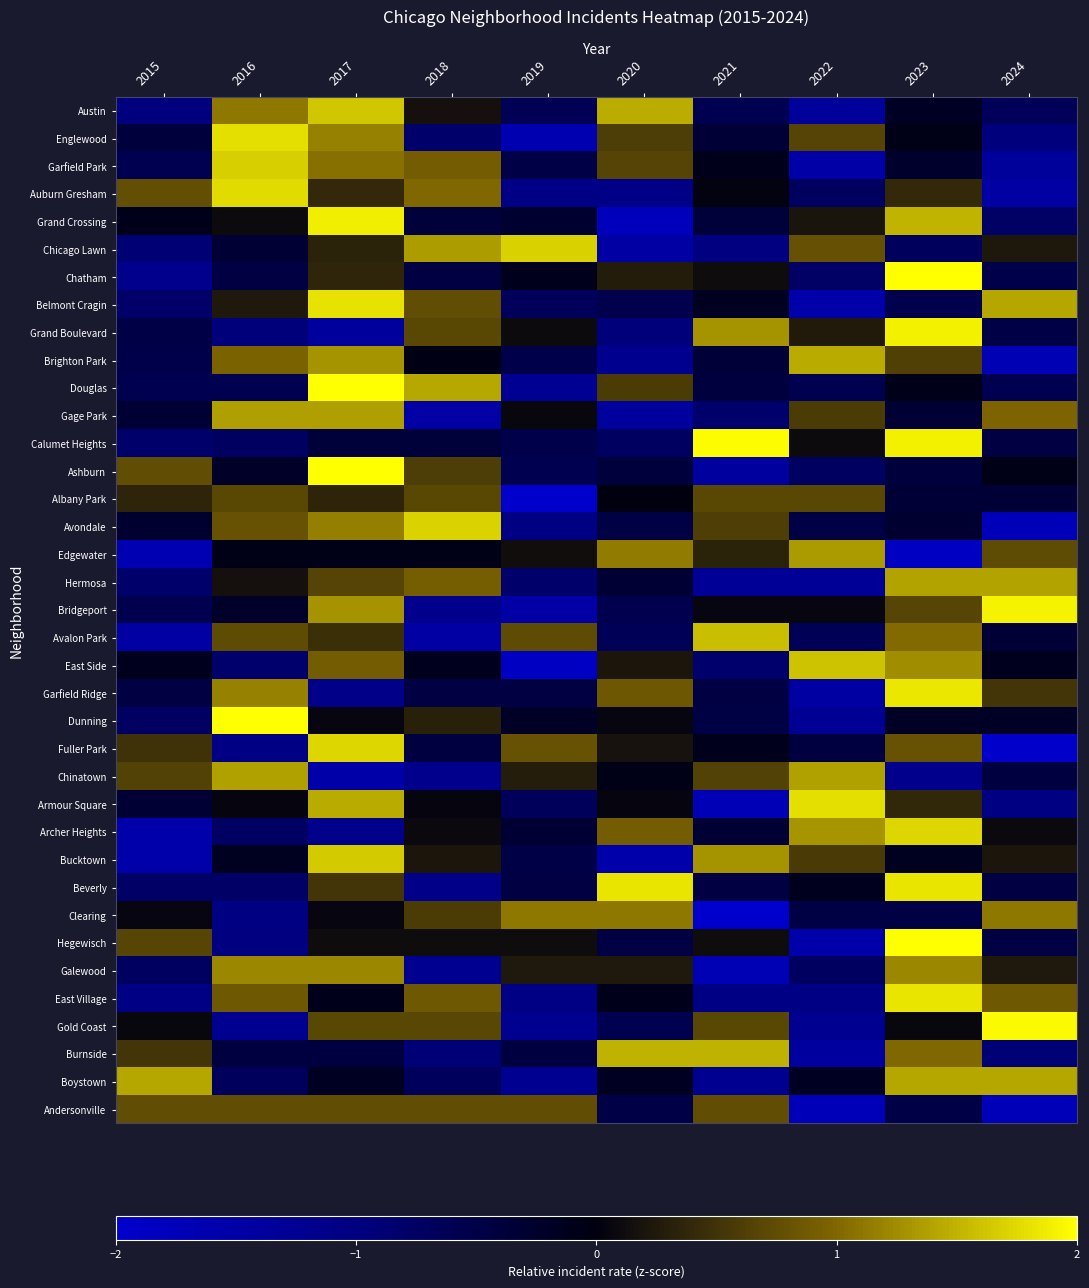

At how many categories does at least one series exceed 0?

10